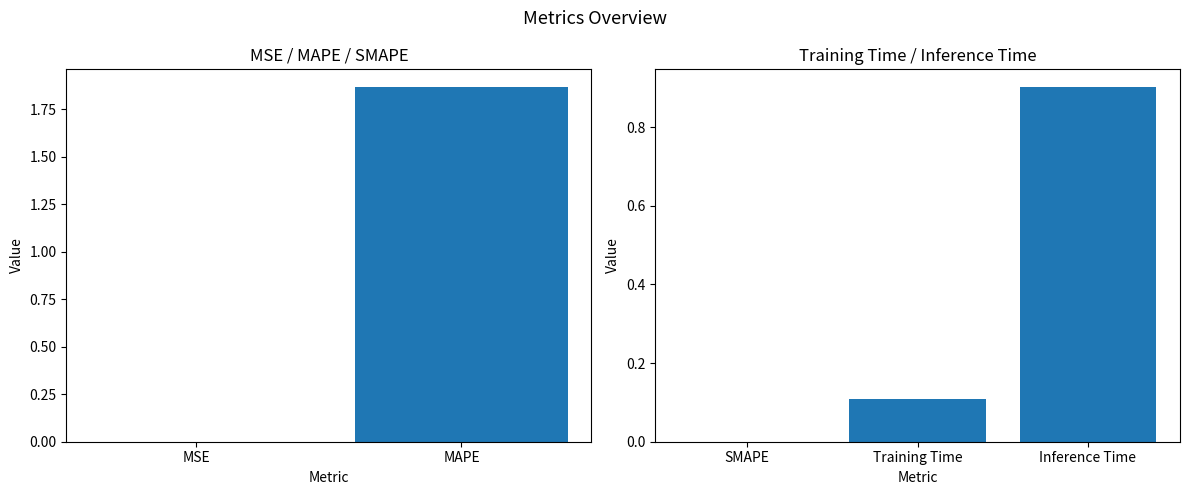

Which has a higher value, Training Time or MSE?

Training Time